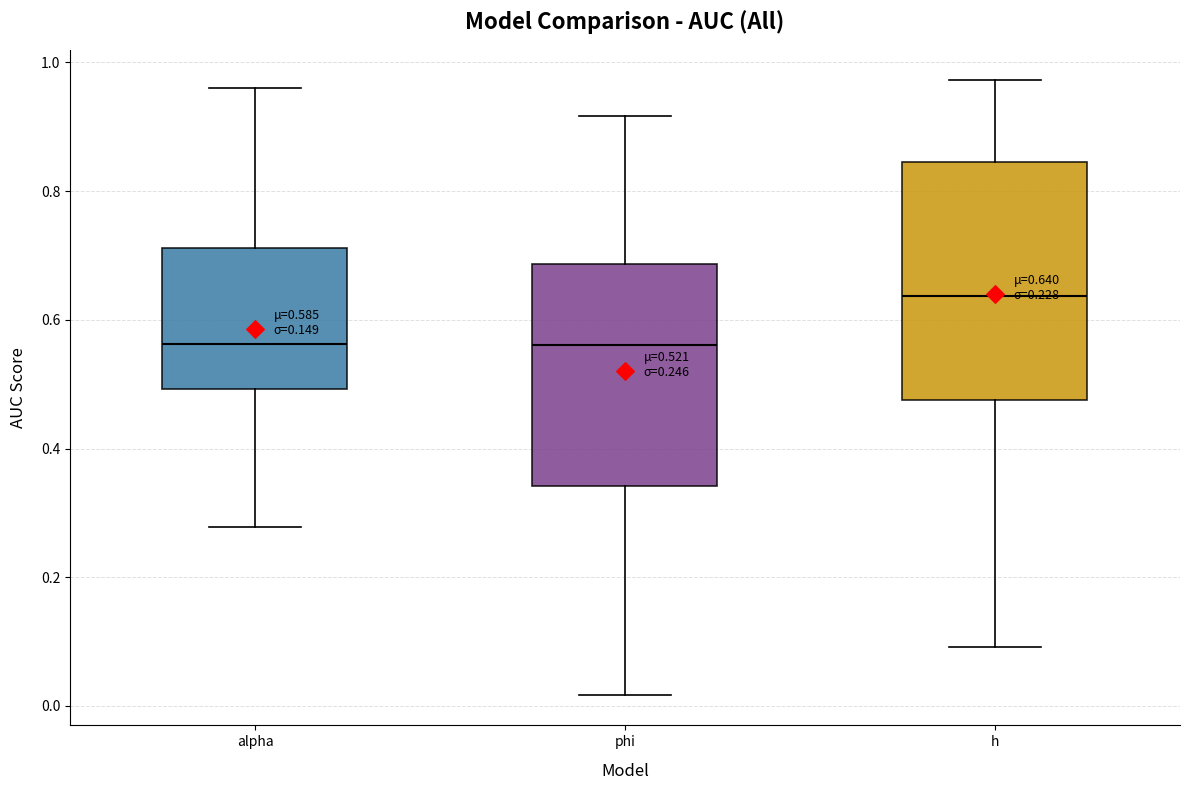

Which box is the tallest, from its lower edge to its upper edge?

h